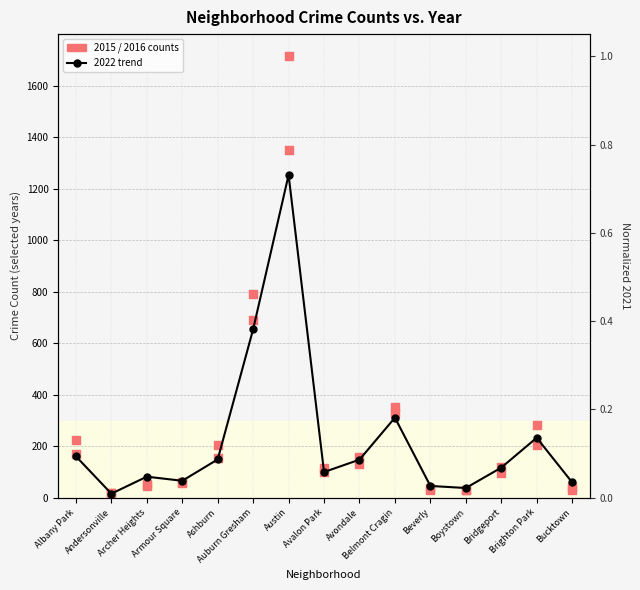

At which category is the sum across all series the highest?

Austin